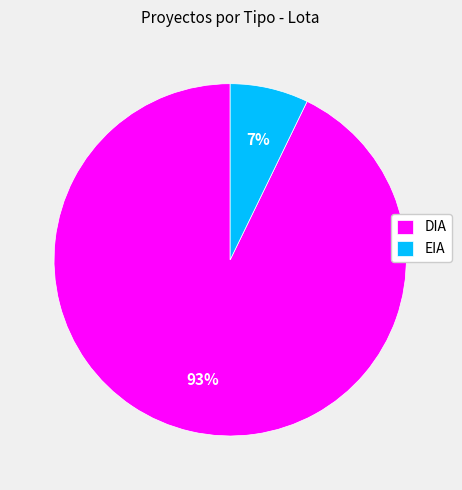

To the nearest percent, what portion does EIA represent?

7%